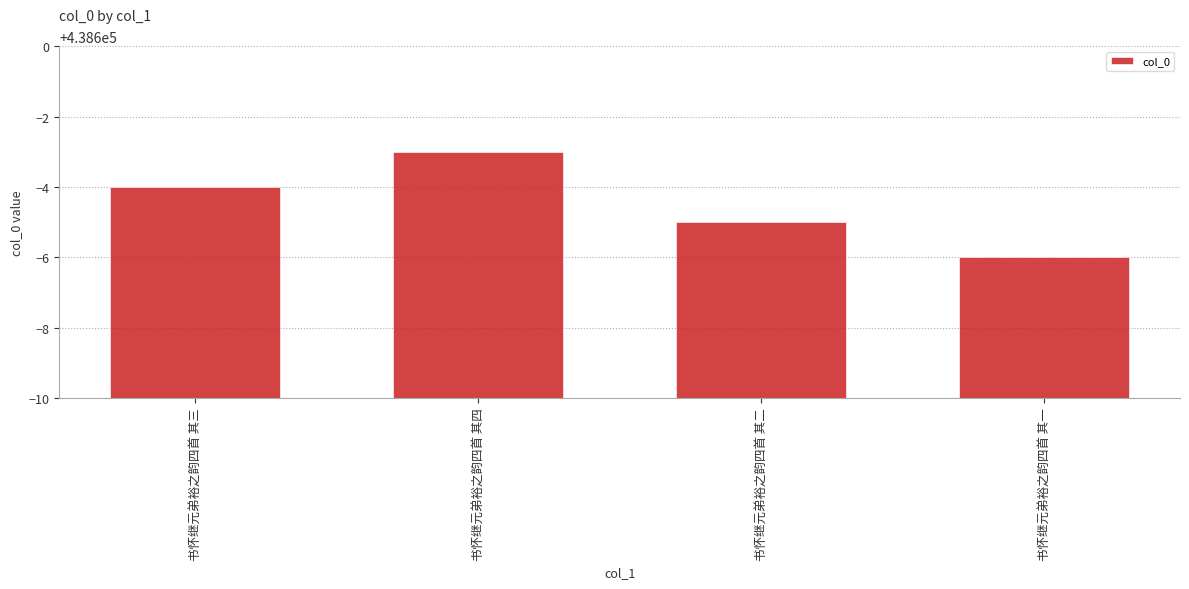

Reading left to right, extract all data points from this chart.

438596	438597	438595	438594